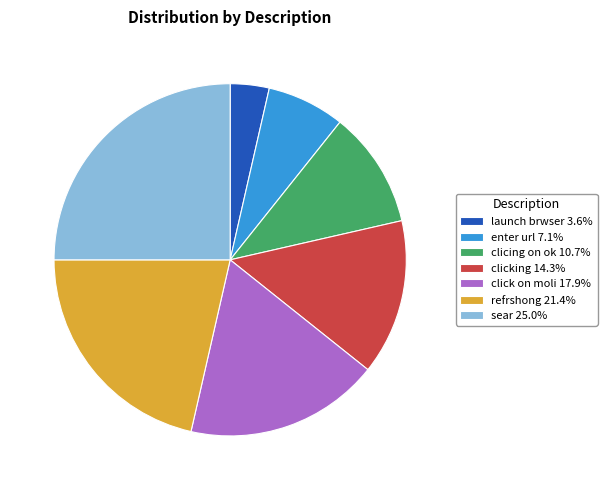

Is there any slice that represents more than half of the pie?

No